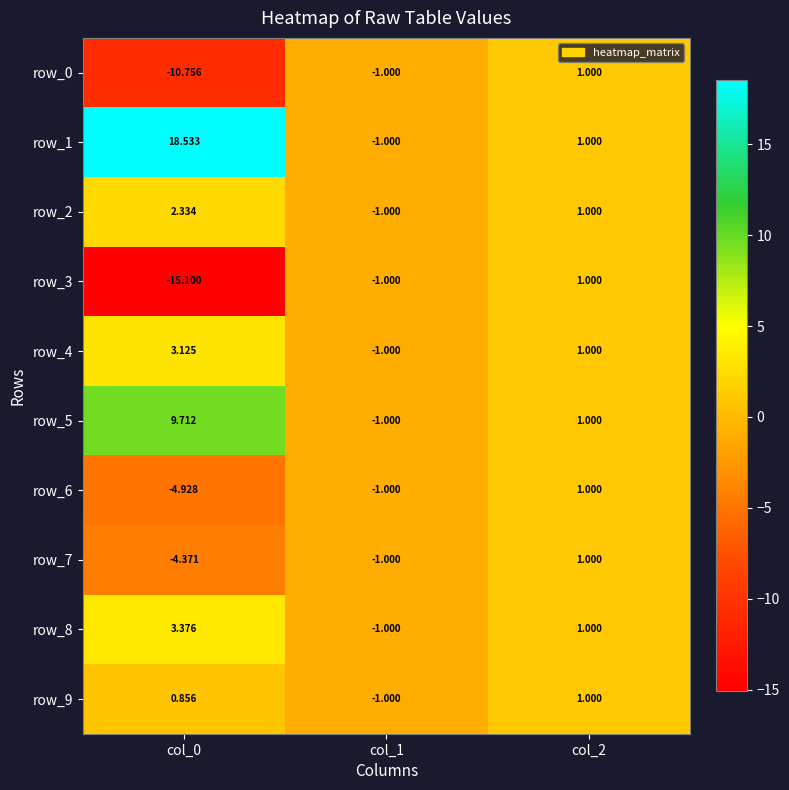

Is the value of row_9 at col_2 greater than the value of row_2 at col_1?

Yes